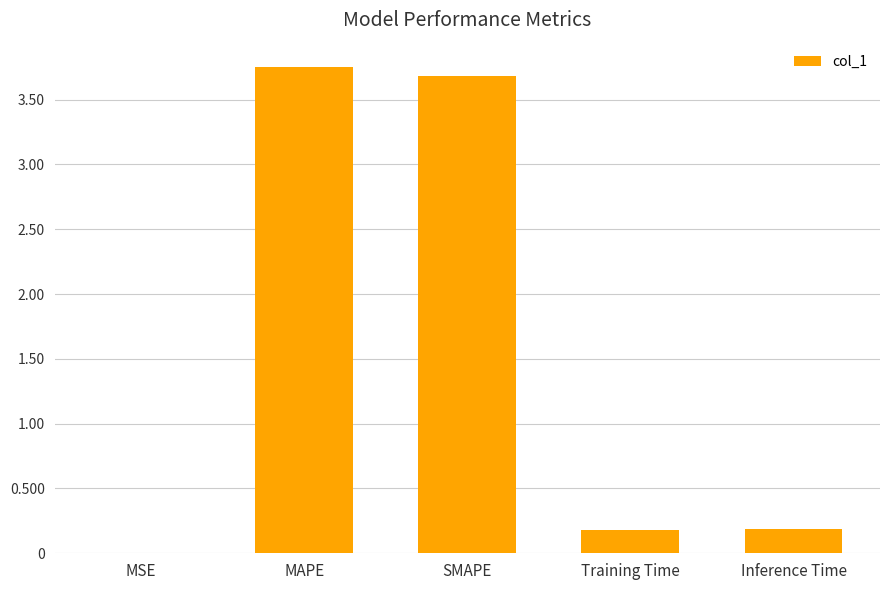

The value at MAPE is 2.0. True or false?

False